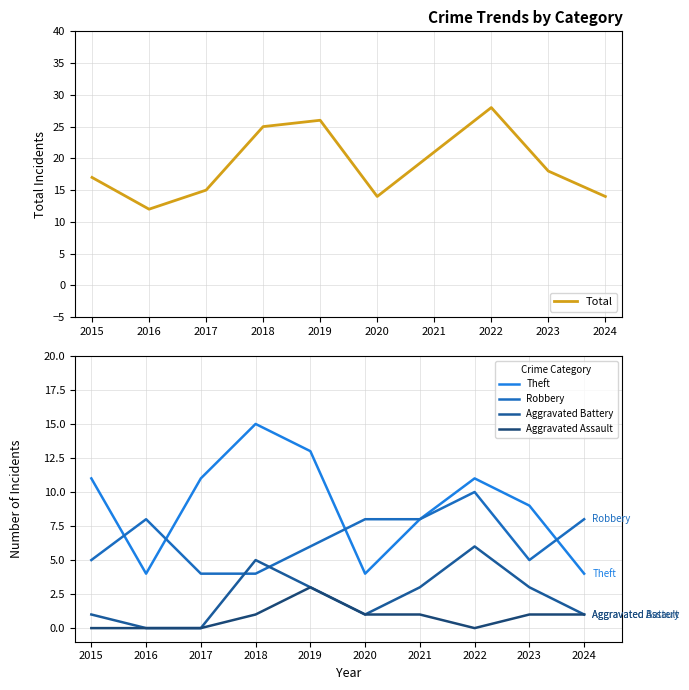

Between 2019 and 2022, which is larger?

2022